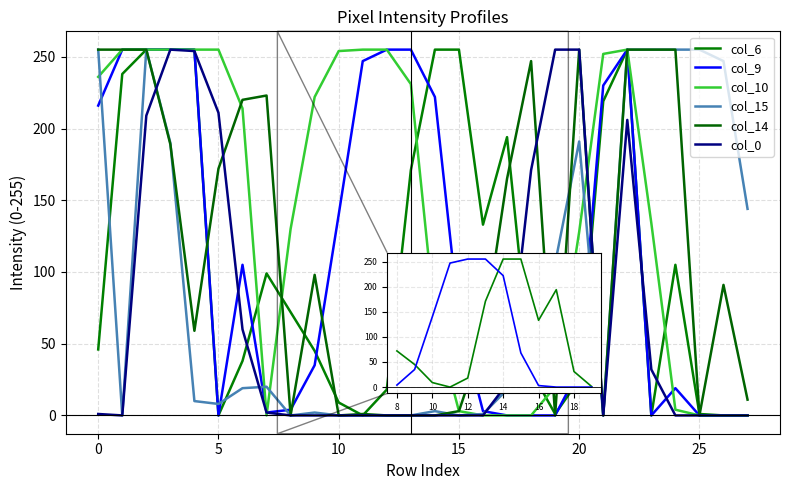

Does the chart display data point markers on the line(s)?

No